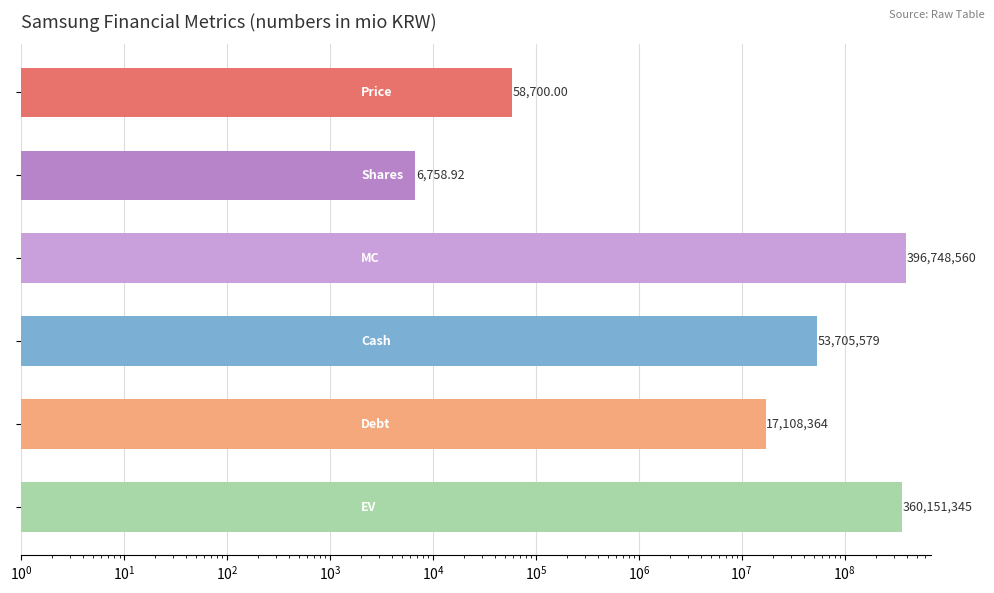

Count the number of data series in this chart.

1